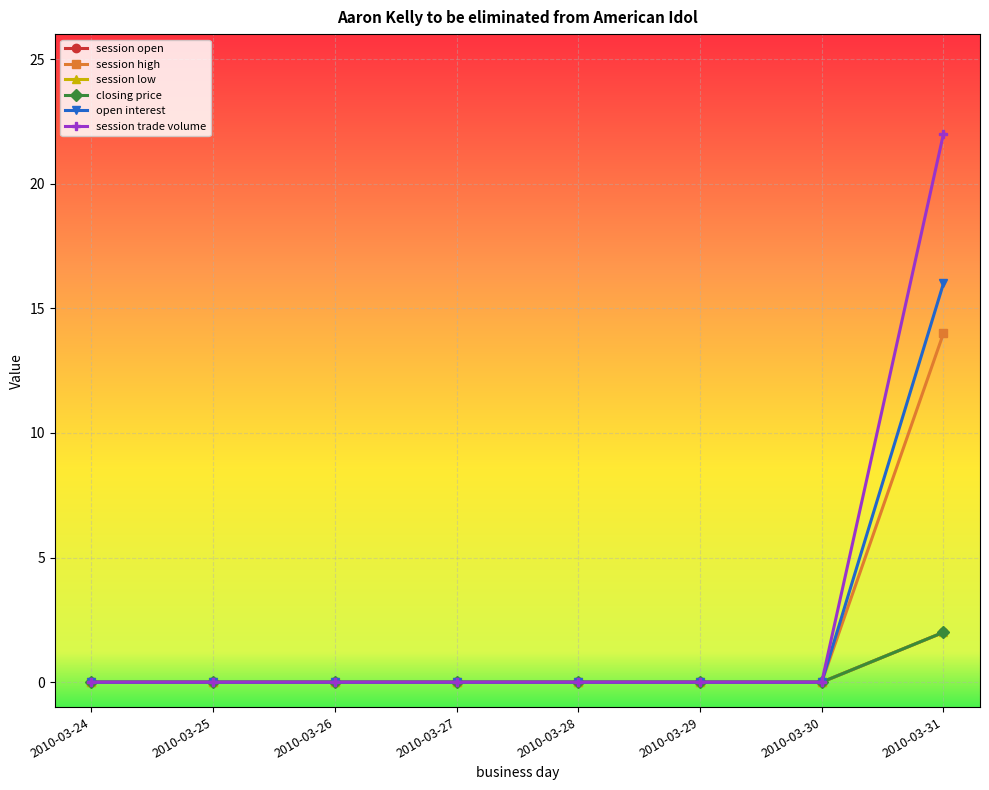

At how many categories does at least one series exceed 16?

1